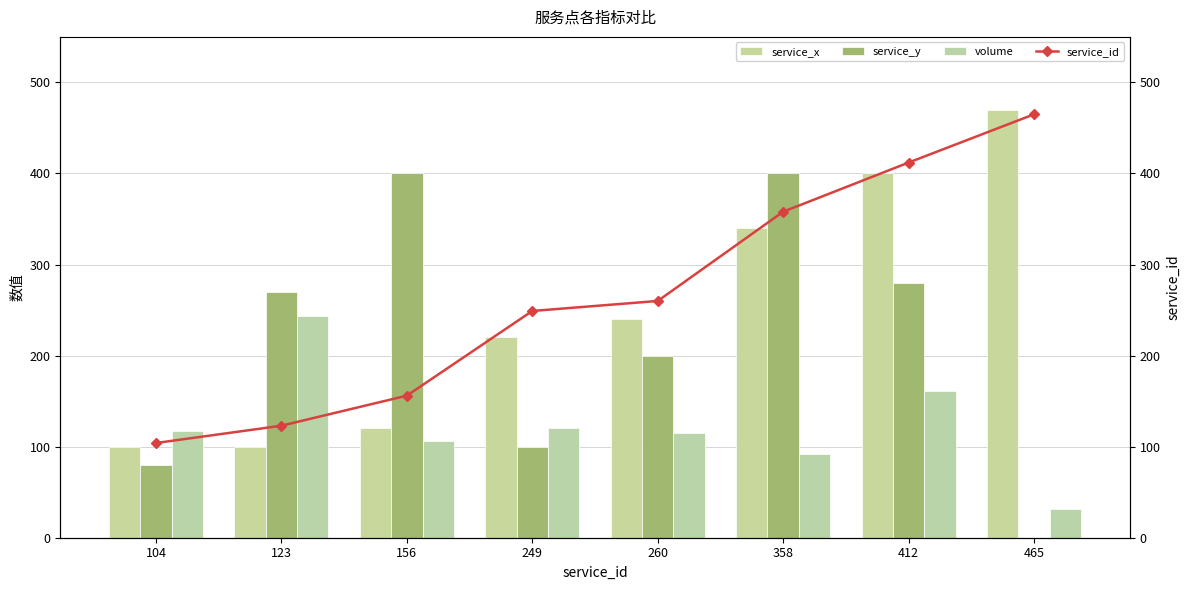

What is the sum of all service_y values?

1730